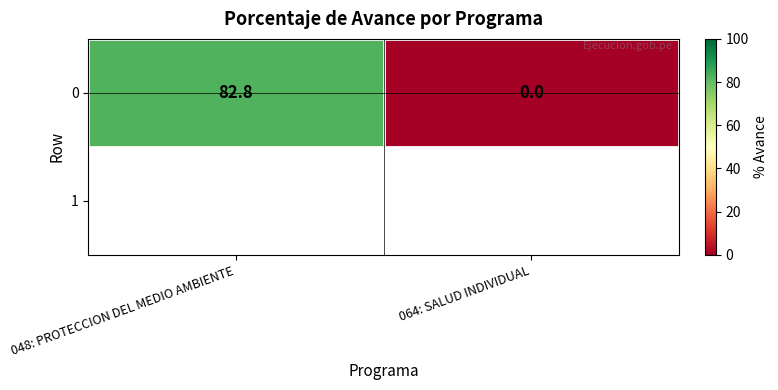

True or false: the data shows 82.8 at 048: PROTECCION DEL MEDIO AMBIENTE.

True